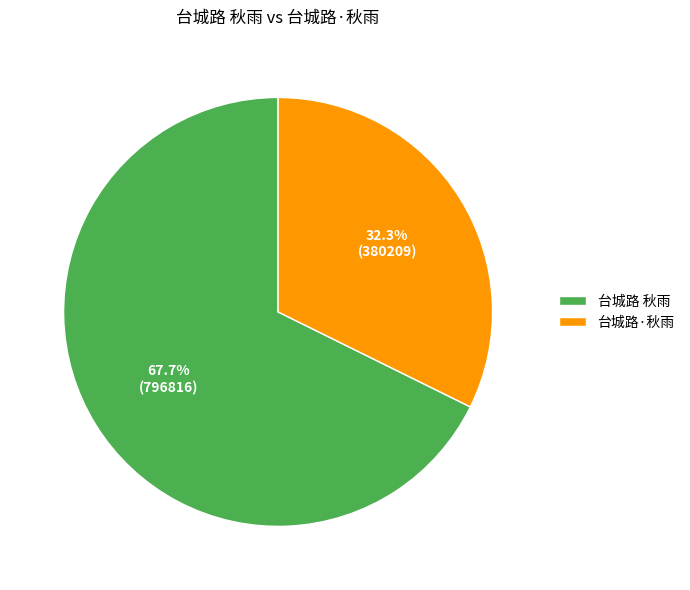

To the nearest percent, what portion does 台城路 秋雨 represent?

68%